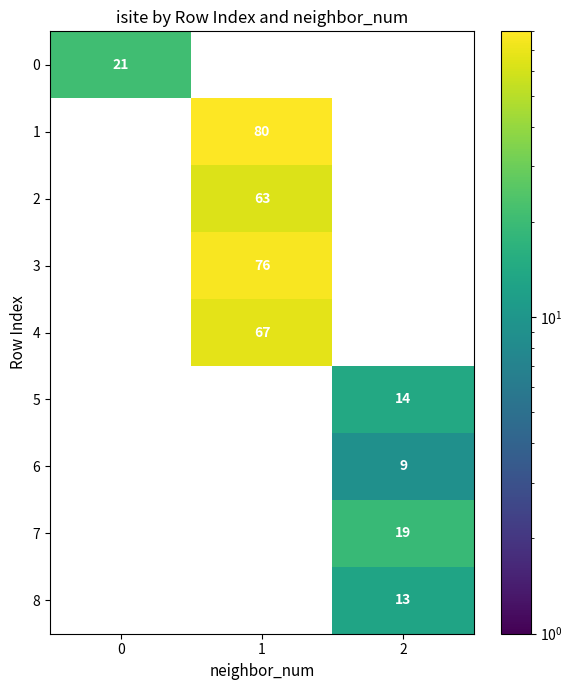

Is it true that 3 equals 22 at 1?

False